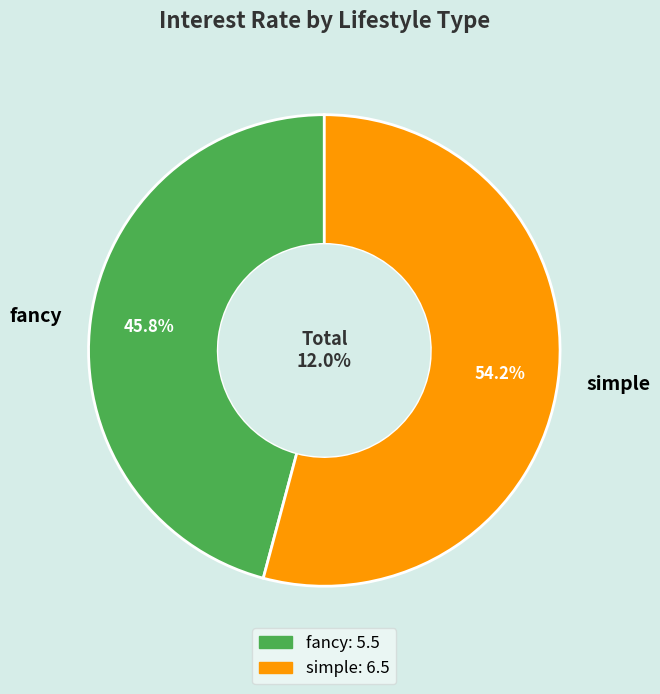

What percentage is the fancy slice, to the nearest percent?

46%